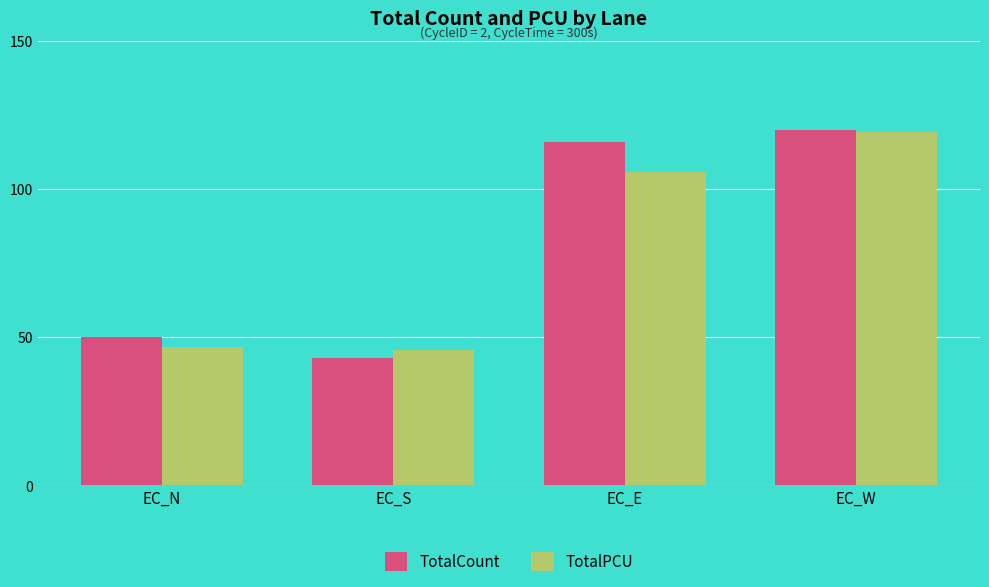

Which label corresponds to the largest value in the chart?

EC_W